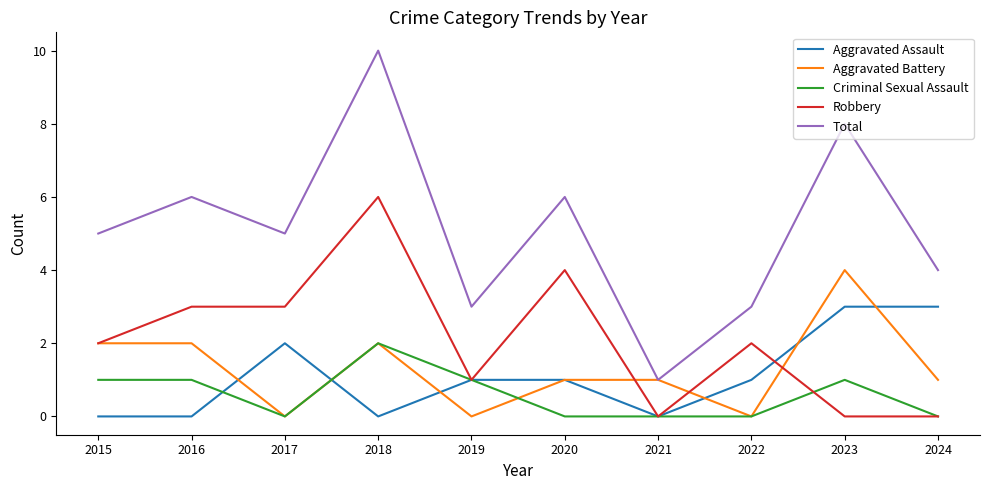

At which label does Aggravated Assault first exceed 1?

2017